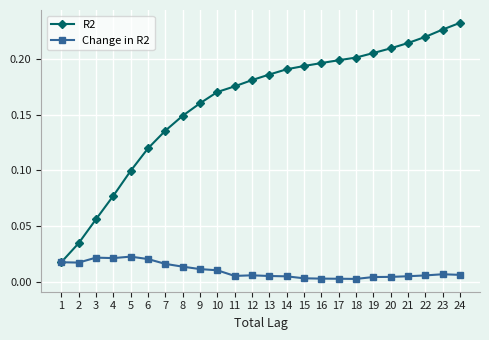

Which category has the highest value in the R2 series?

24